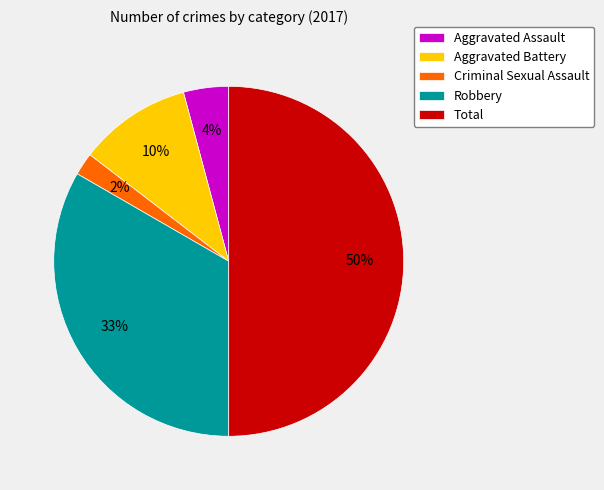

Is Aggravated Assault the majority of the pie?

No